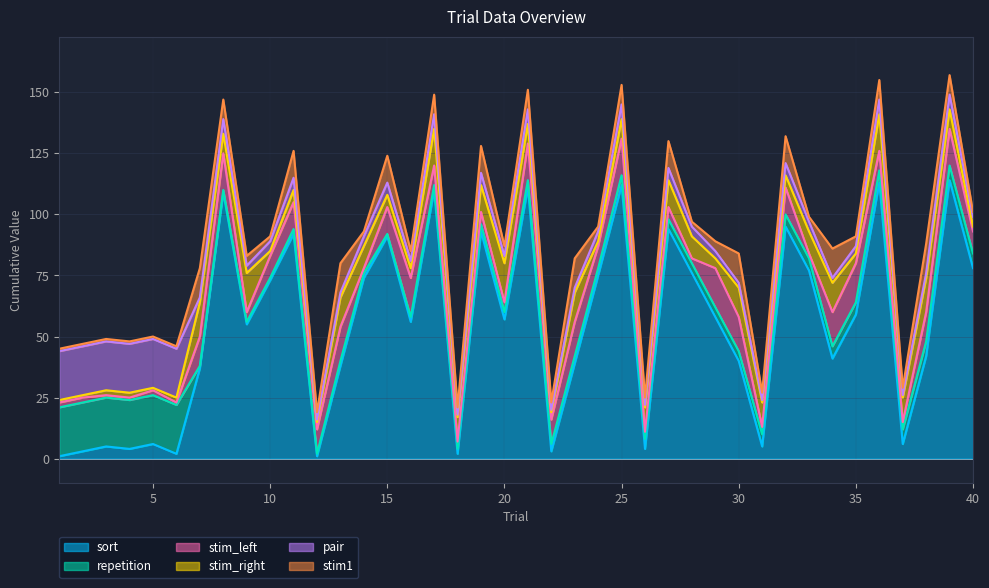

What is the sum of the stim_right values at 39 and 21?

16